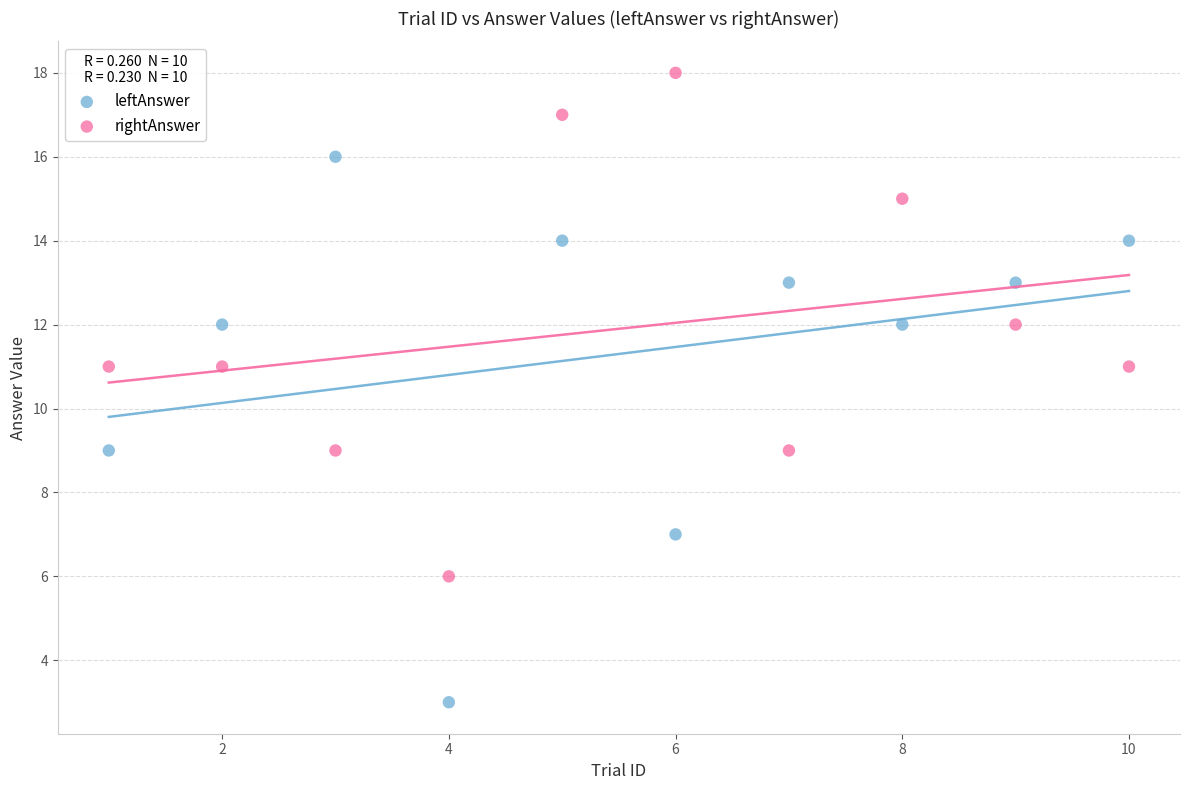

What are all the series names shown in the legend?

leftAnswer, rightAnswer